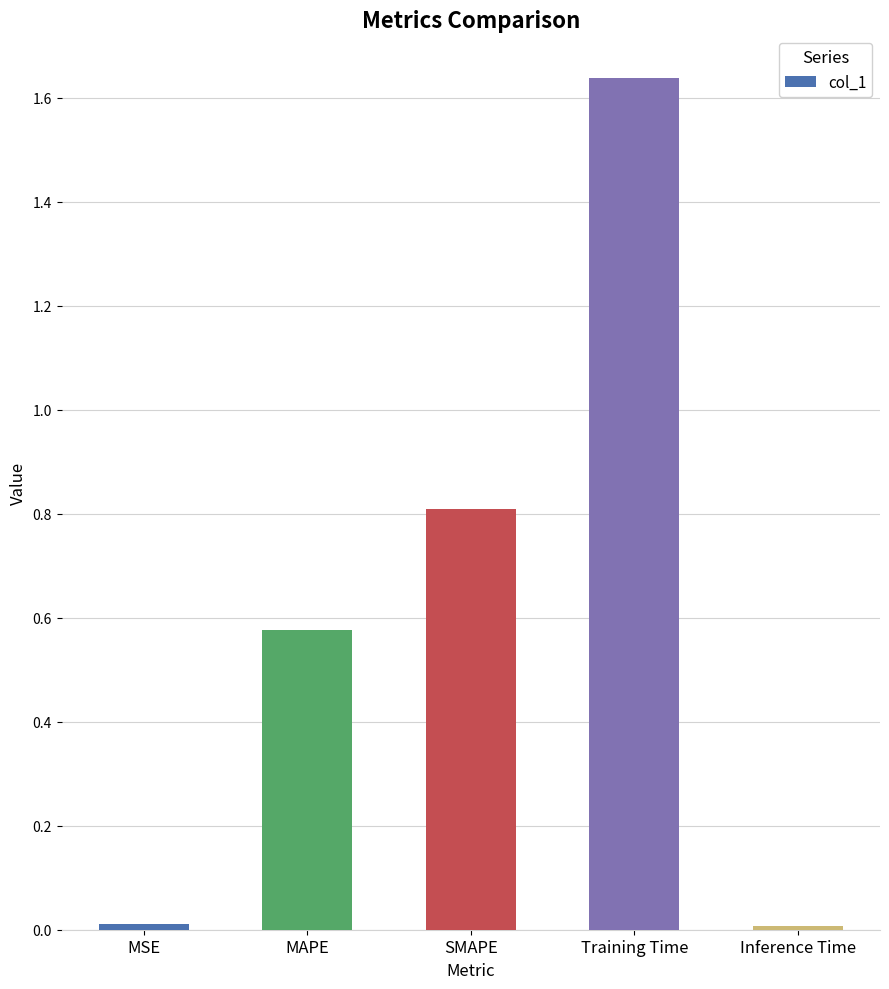

Which label corresponds to the largest value in the chart?

Training Time